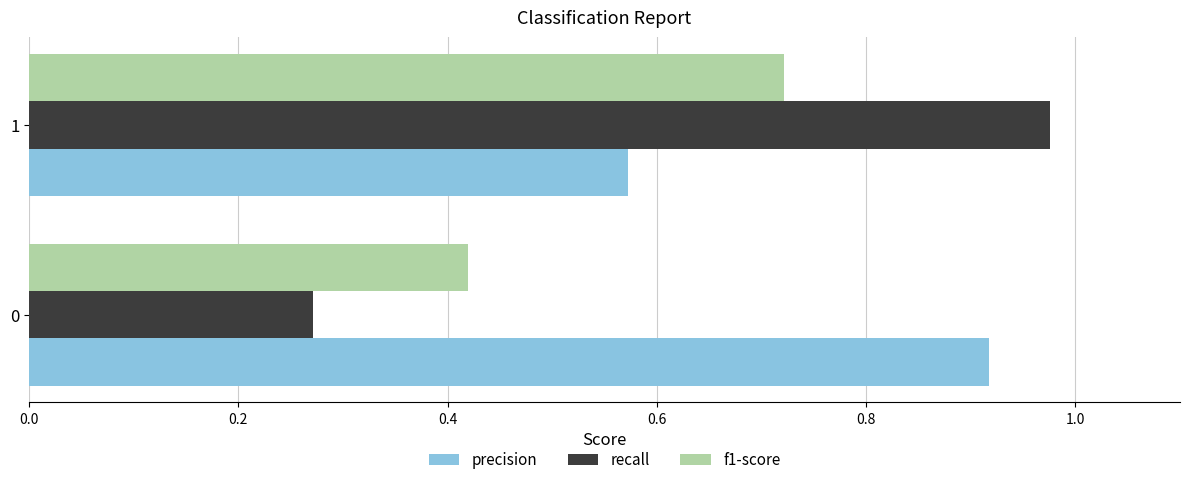

What is the sum of the precision values at 1 and 0?

1.5